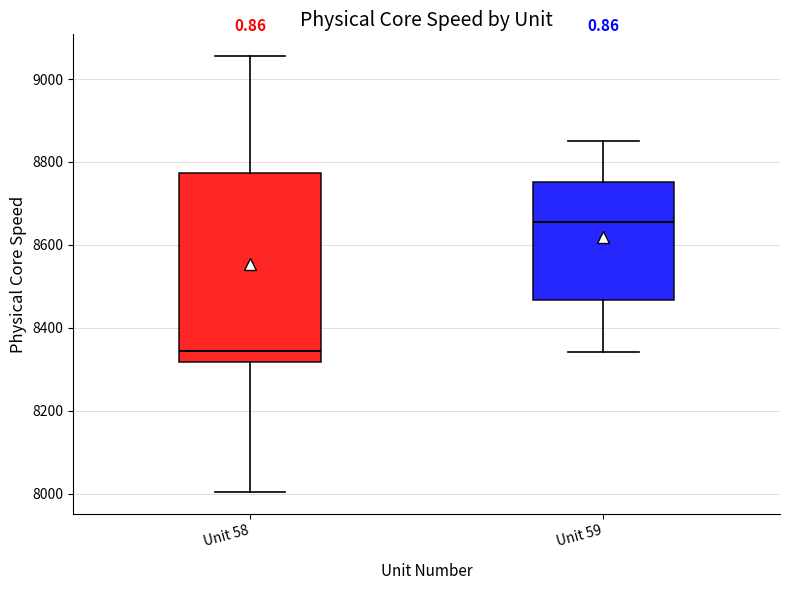

Where does the median line of the box for Unit 59 sit on the y-axis? The values are not printed on the chart, so give them approximately, as read against the axis.

8660